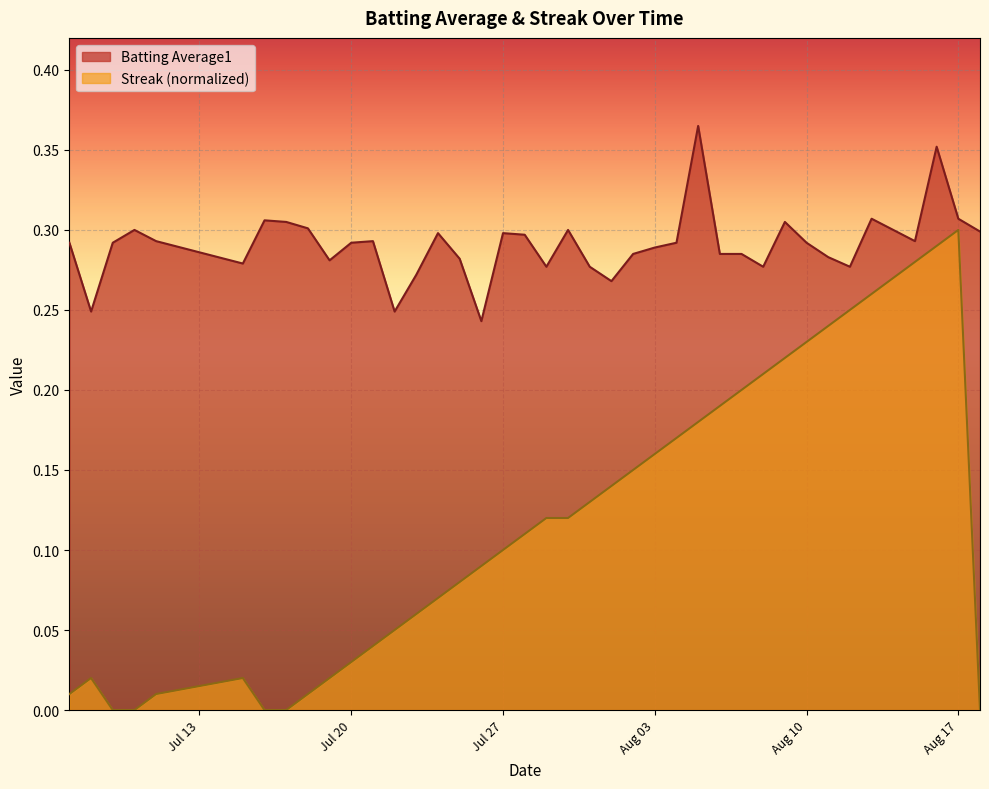

List the series in order of their overall mean, lowest first.

Streak (normalized), Batting Average1